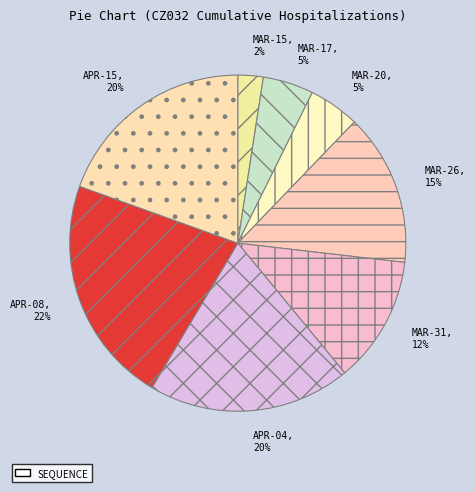

Is MAR-15, 2% the majority of the pie?

No